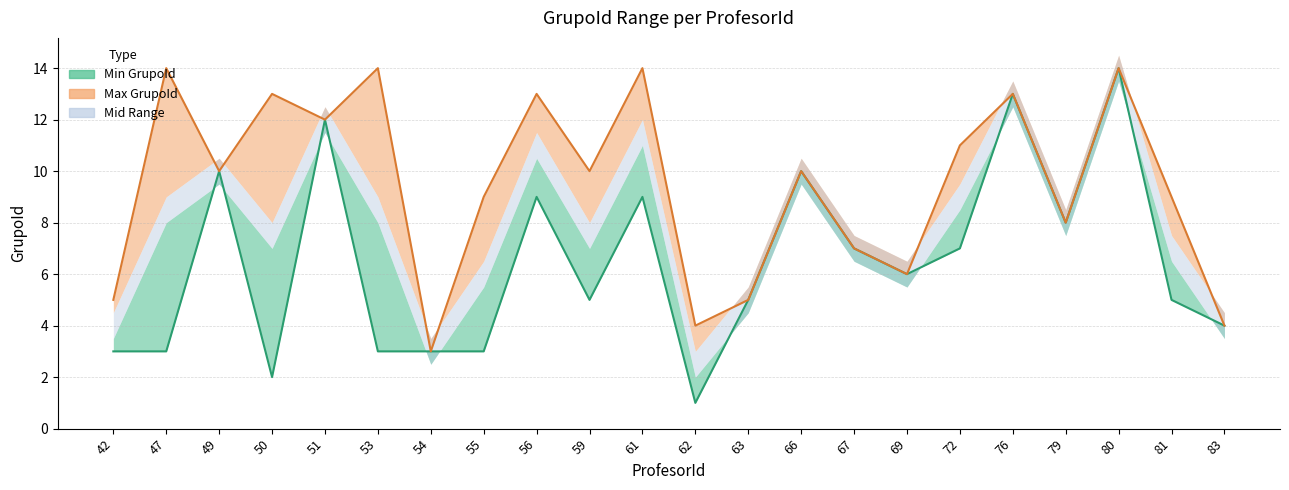

How many interior local valleys does the Max GrupoId series have?

7